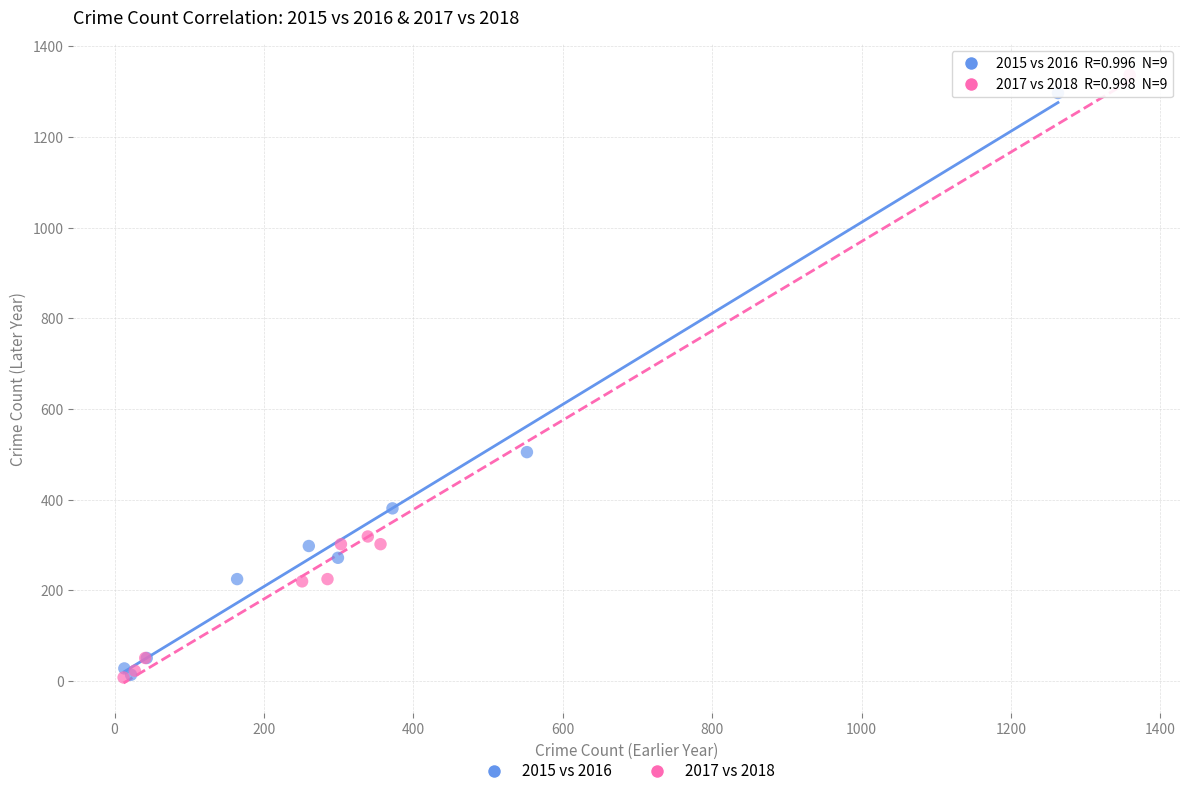

Which series has the largest Y range (max minus min)?

2017 vs 2018